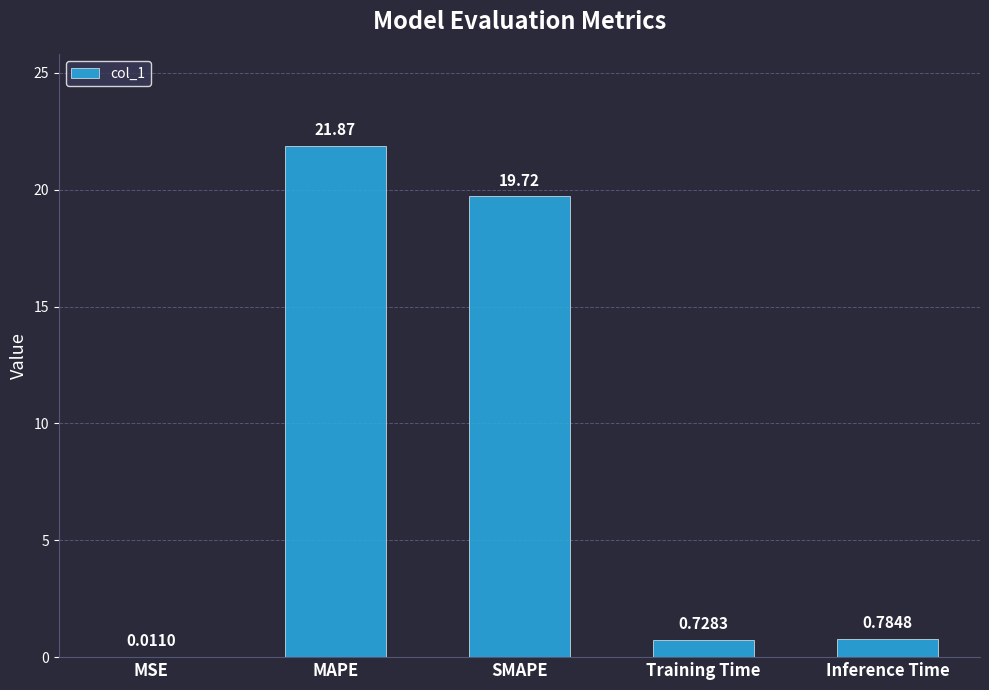

What is the sum of all values?

43.1